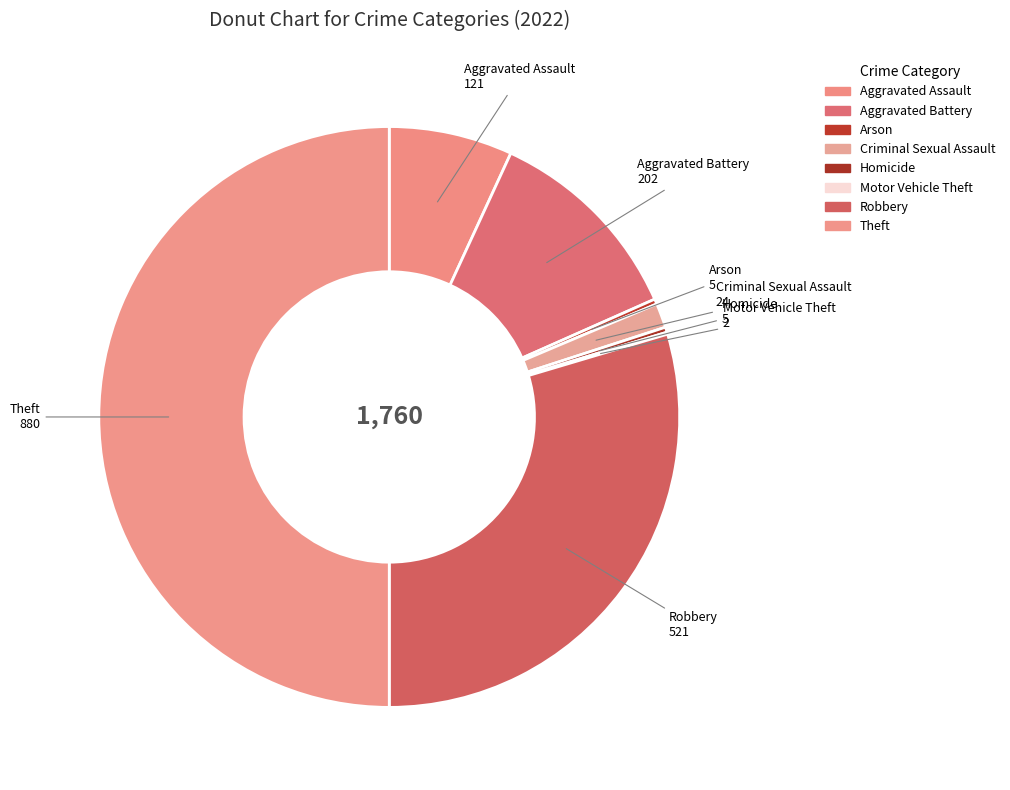

Which category has the biggest portion of the pie?

Theft